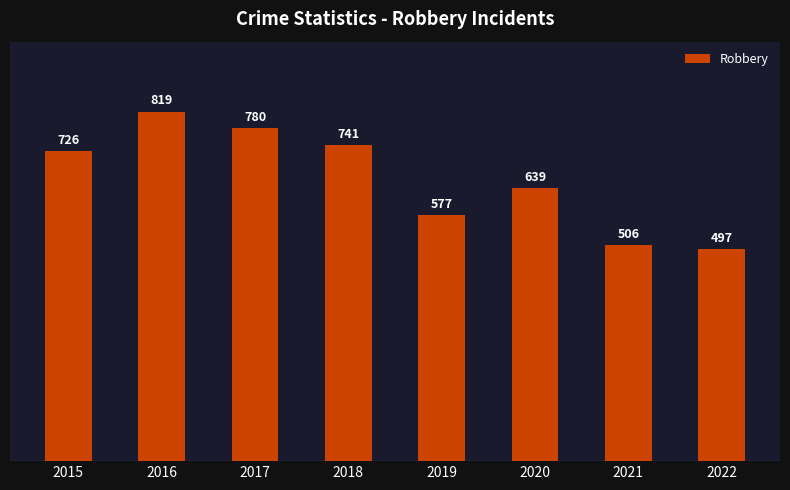

True or false: the data shows 819 at 2016.

True